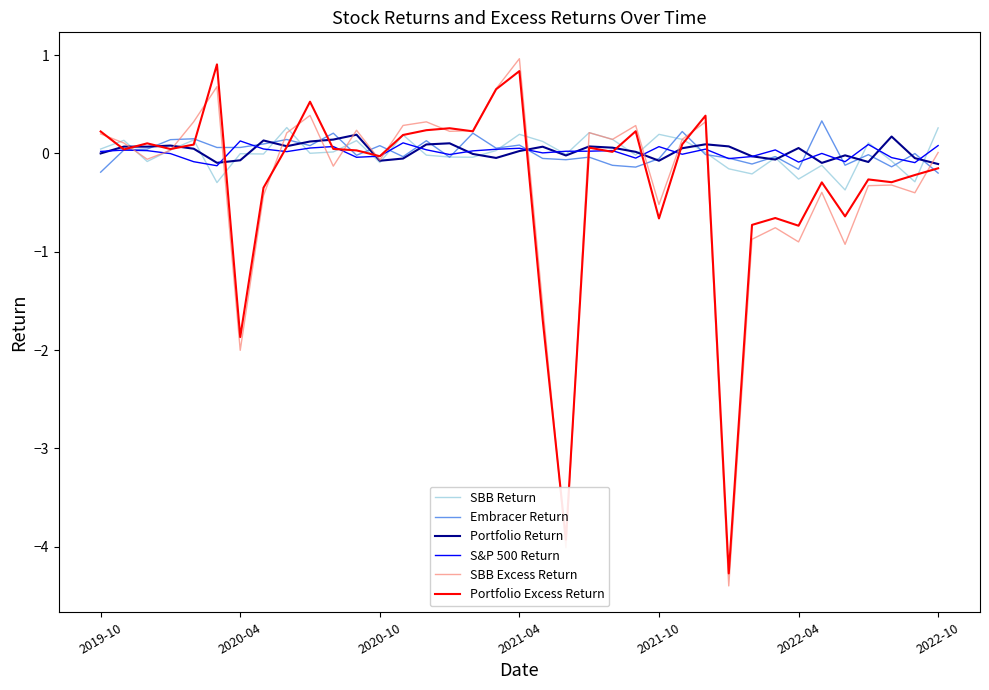

What is the greatest value displayed?

1.0